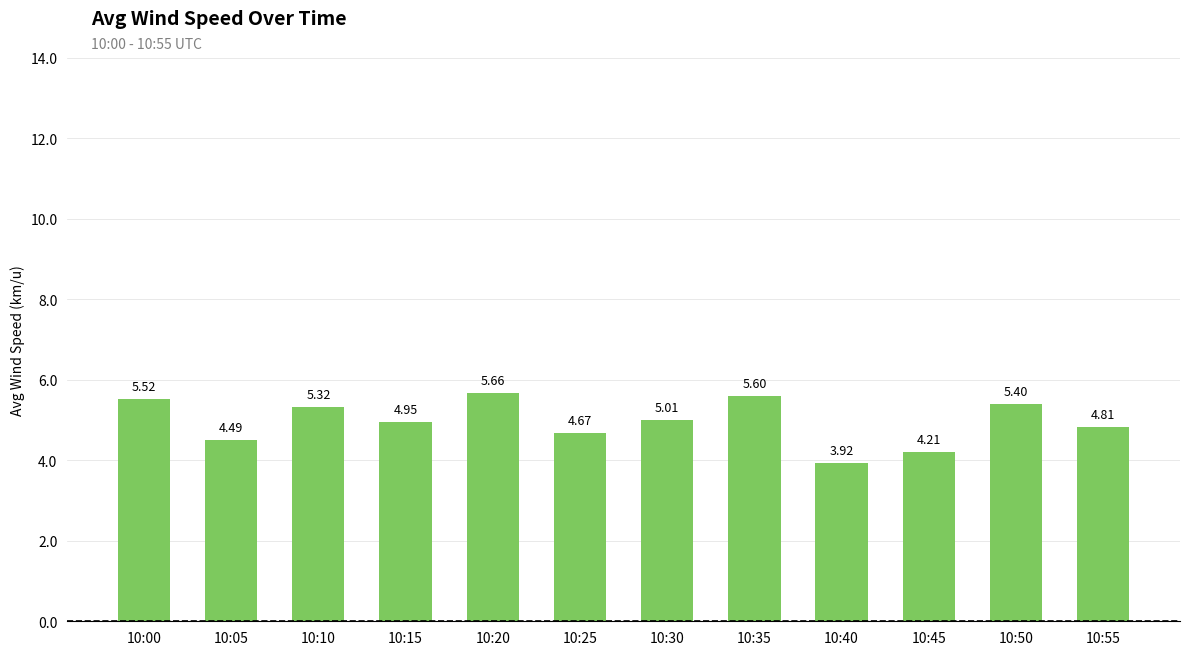

What is the difference between the values at 10:00 and 10:30?

0.5